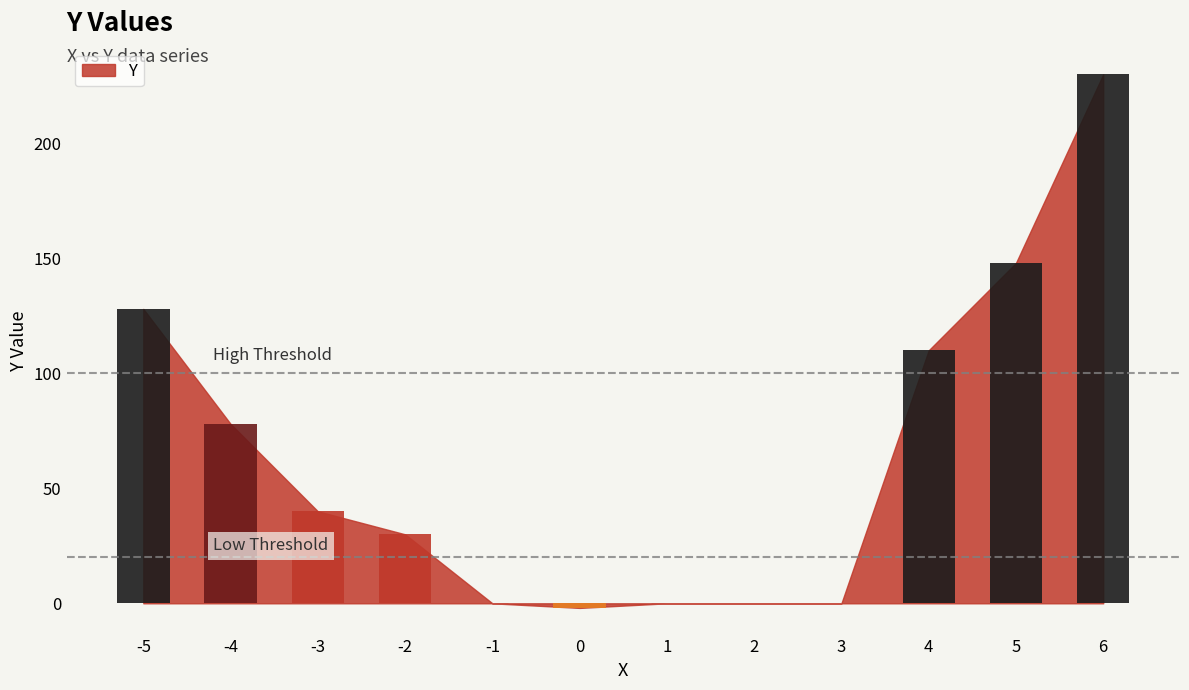

Reading left to right, extract all data points from this chart.

-5=128	-4=78	-3=40	-2=30	-1=0	0=-2	1=0	2=0	3=0	4=110	5=148	6=230